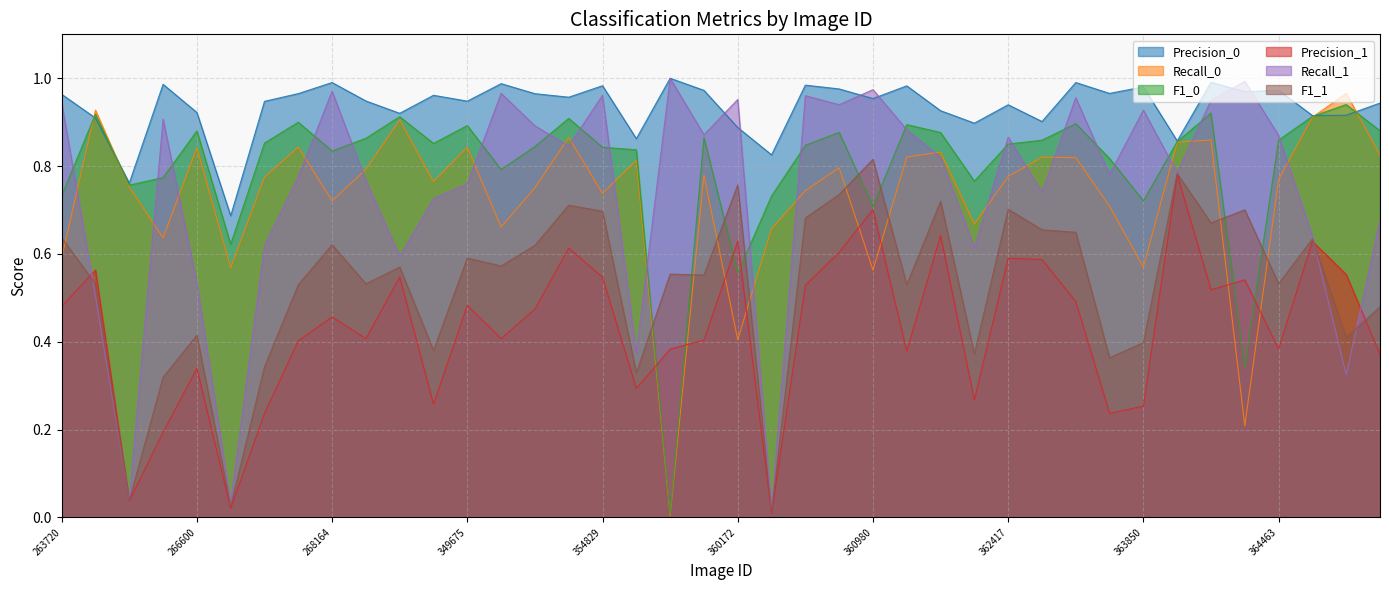

How many data points does each series have?

40